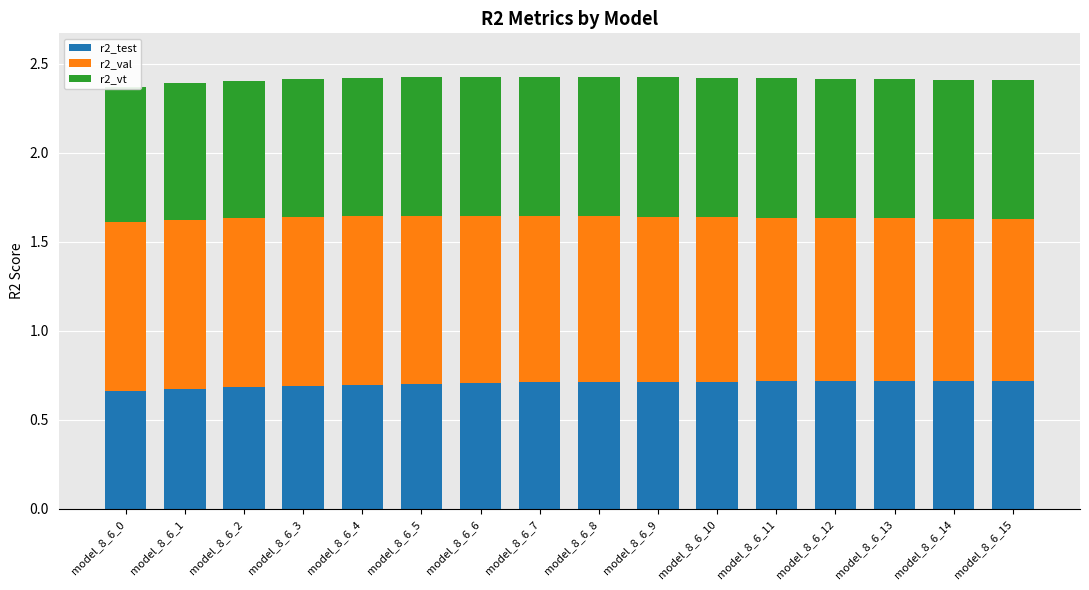

True or false: r2_val has a value of 0.9 at model_8_6_2.

True